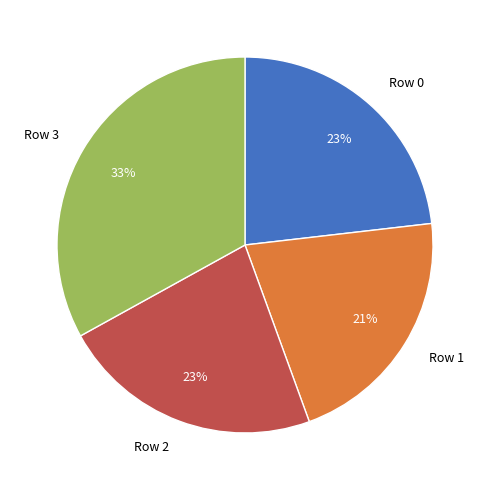

Which has a higher value, Row 3 or Row 2?

Row 3